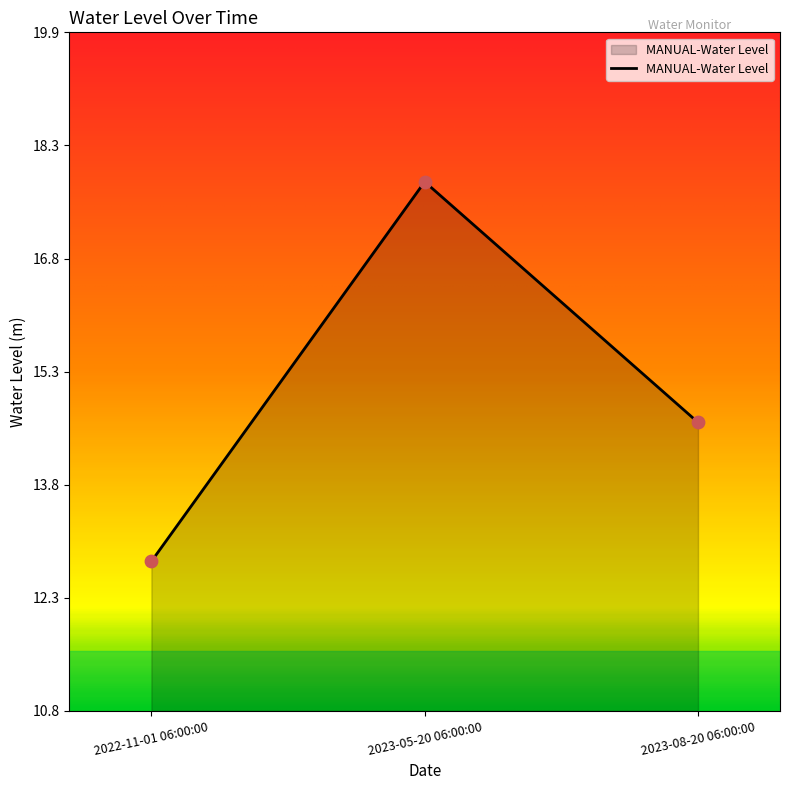

Between 2023-08-20 06:00:00 and 2023-05-20 06:00:00, which is larger?

2023-05-20 06:00:00